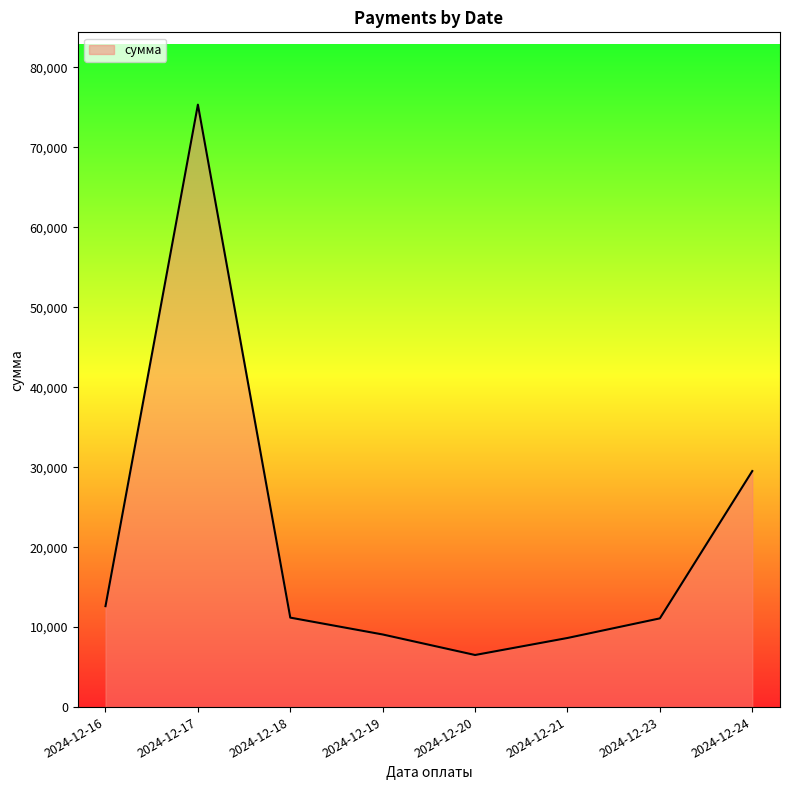

True or false: there are more than 0 points higher than both neighbors.

True